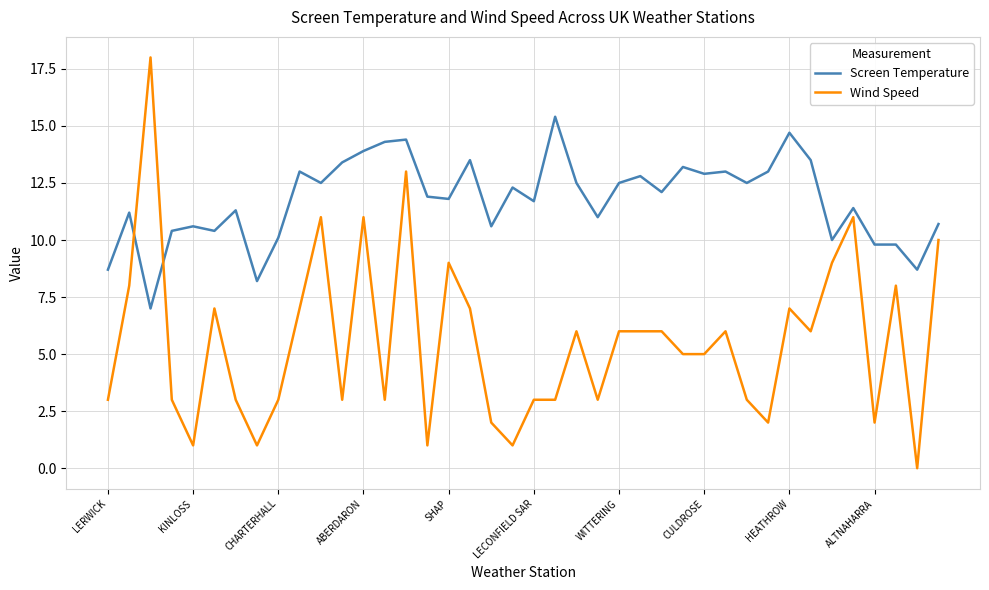

True or false: Wind Speed has more than 1 points higher than both neighbors.

True